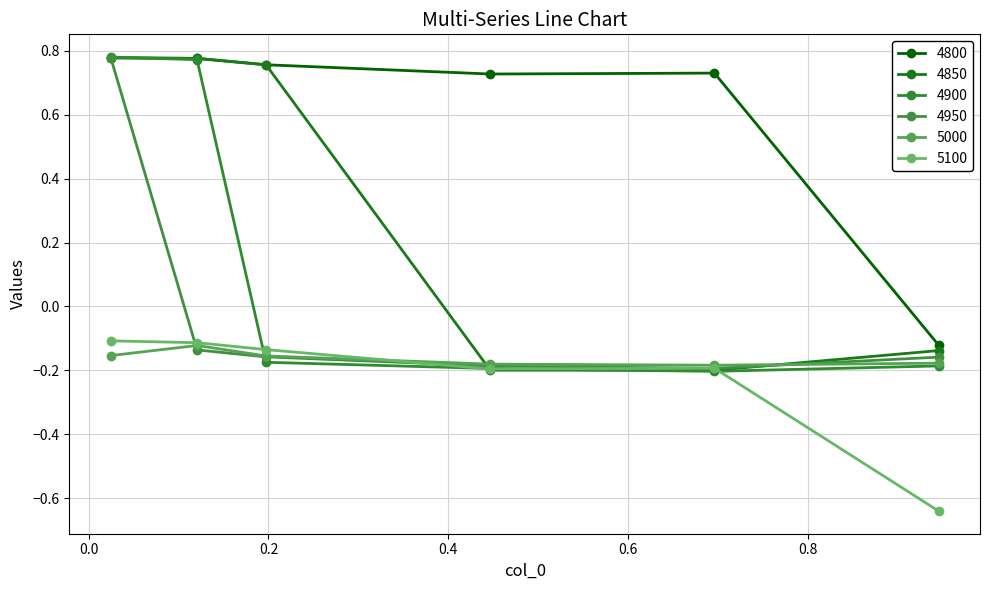

What is the sum of all 5000 values?

-1.0